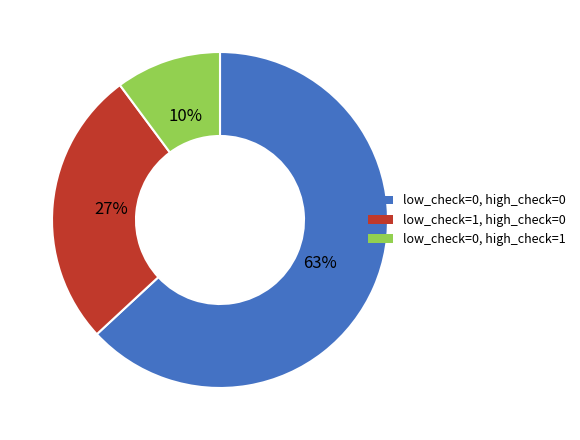

Is it true that low_check=0, high_check=1 is 24% of the pie?

False